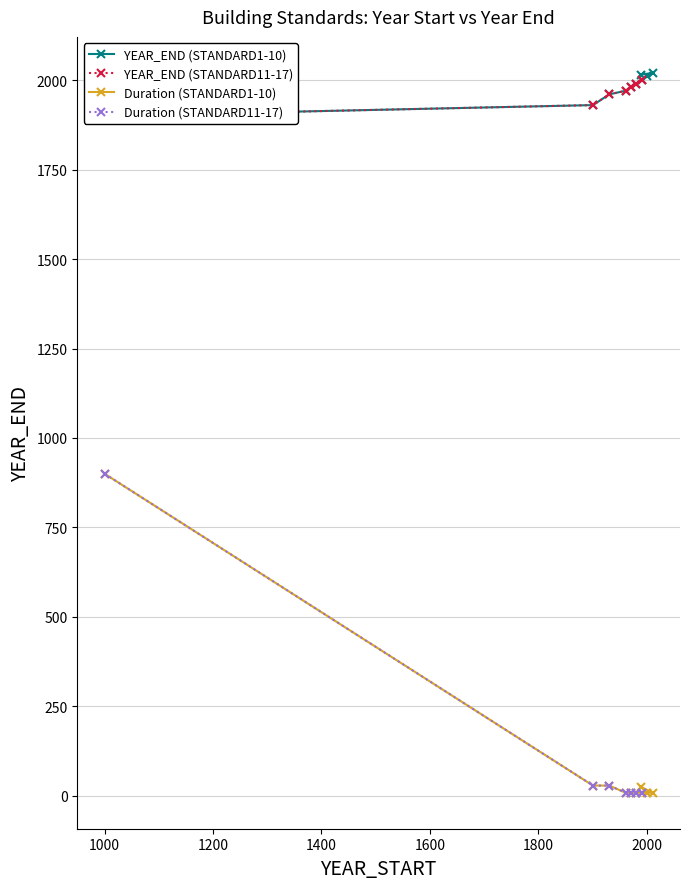

How many values in the Duration (STANDARD1-10) series exceed 9?

4